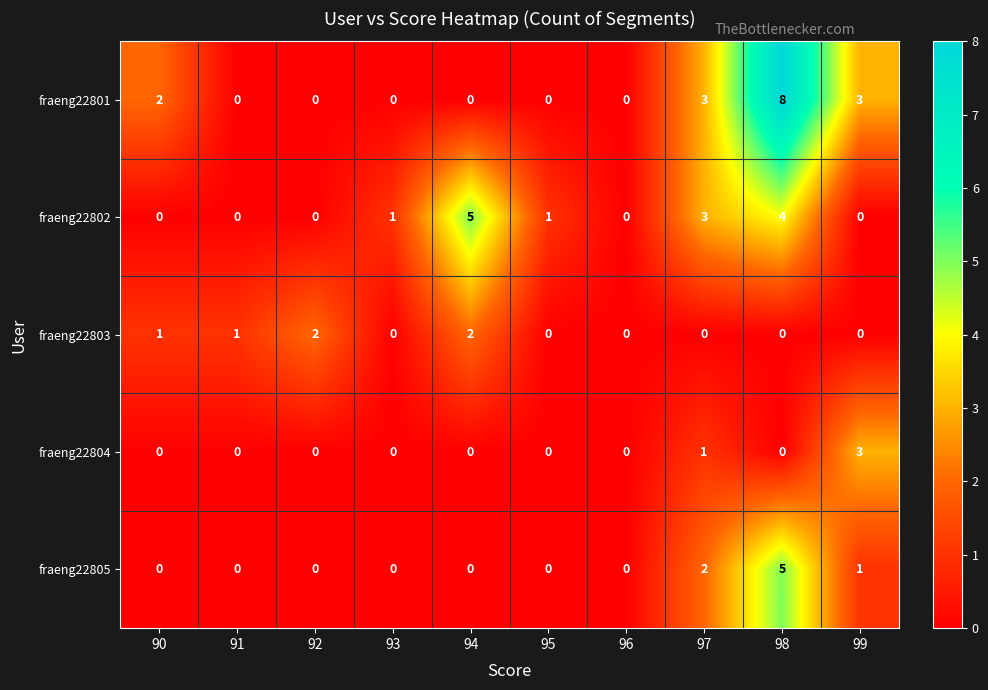

Which series has the largest range (max minus min)?

fraeng22801